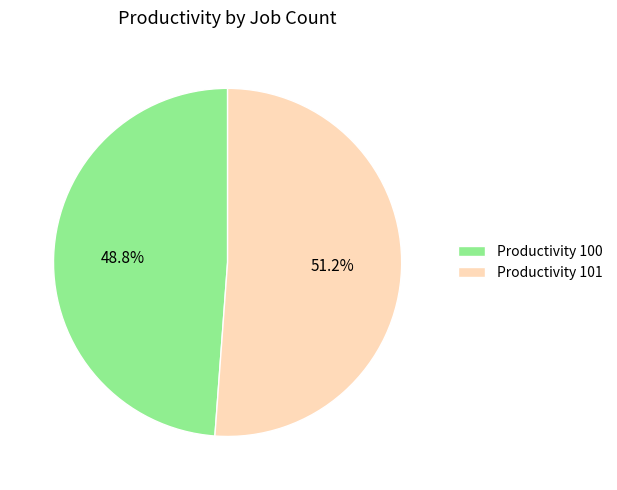

What is the largest slice in the pie chart?

Productivity 101